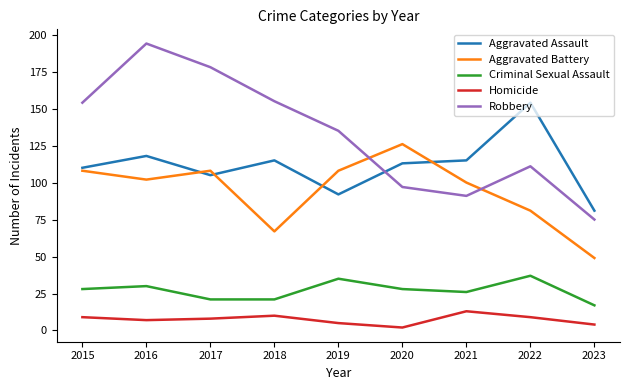

At how many categories does at least one series exceed 94?

8